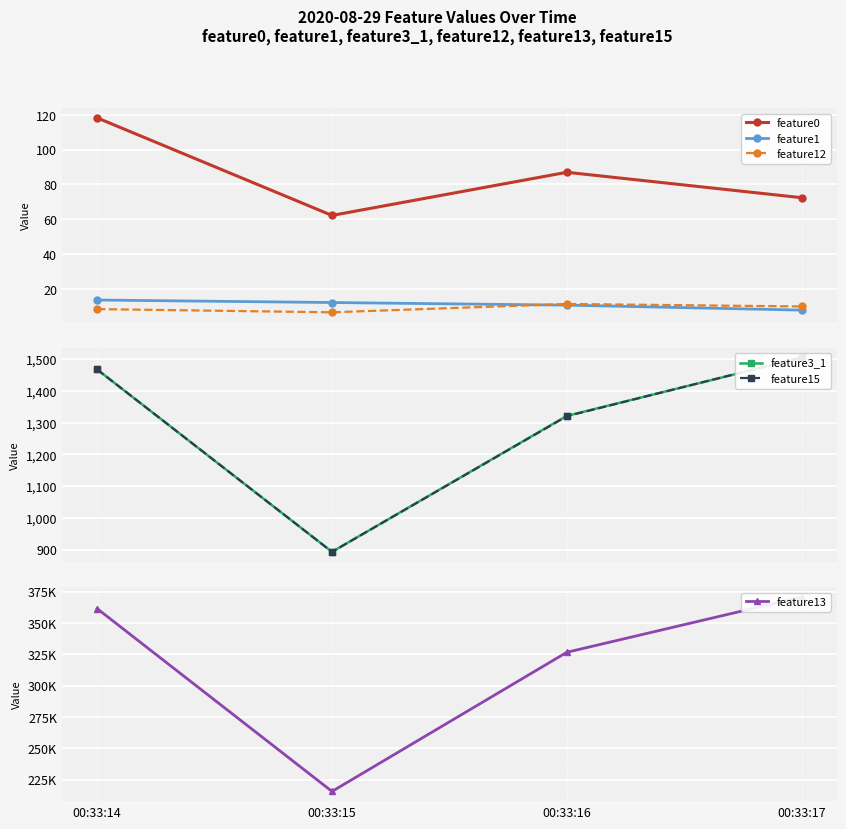

How many series are shown in this chart?

6